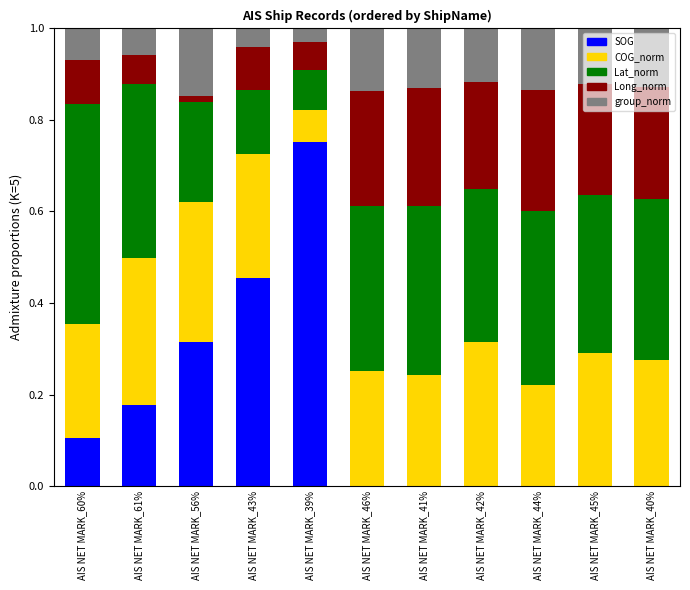

At which label does SOG reach its peak?

AIS NET MARK_39%